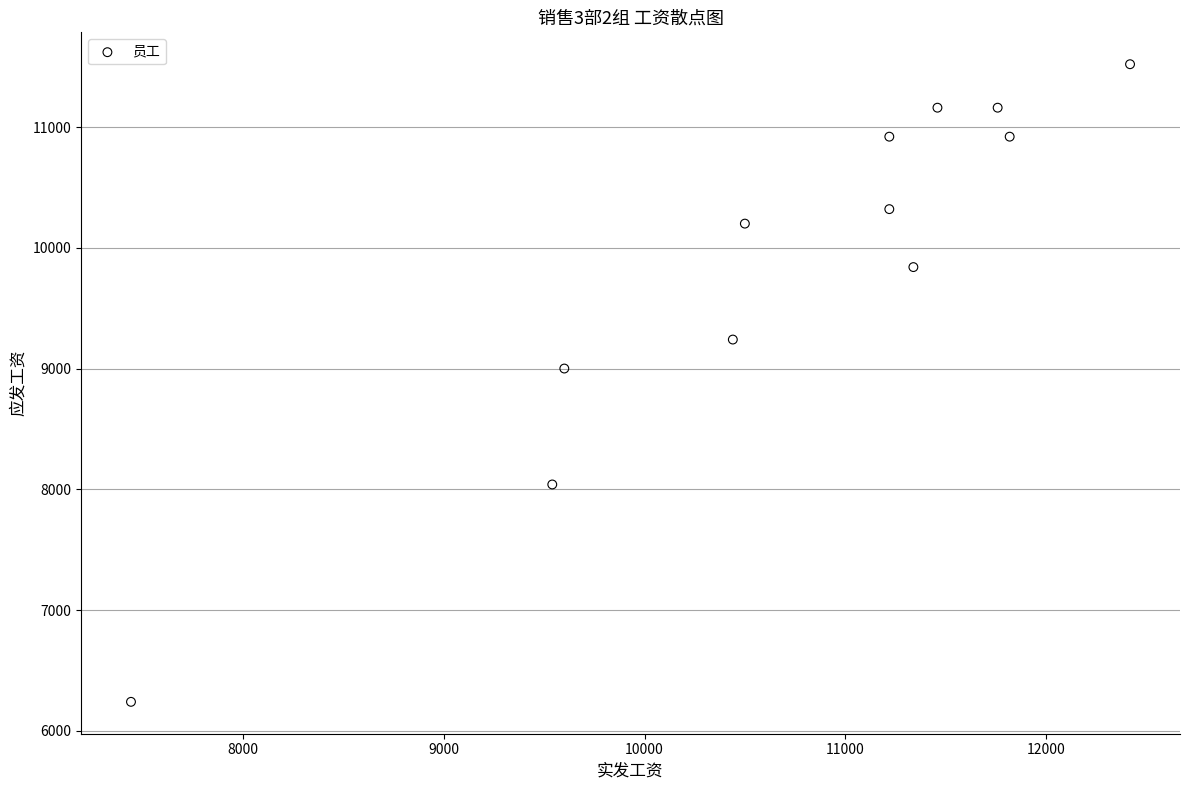

What is the range of X values (max minus min)?

4980